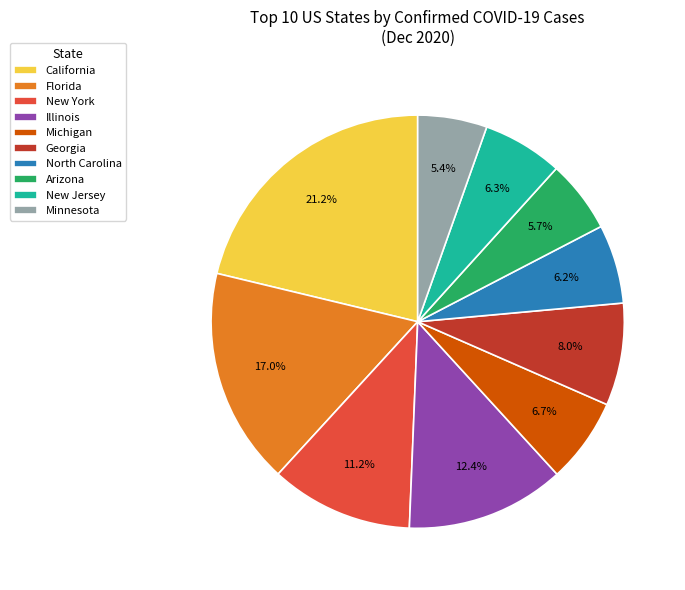

What percentage is NOT represented by Georgia?

92.0%